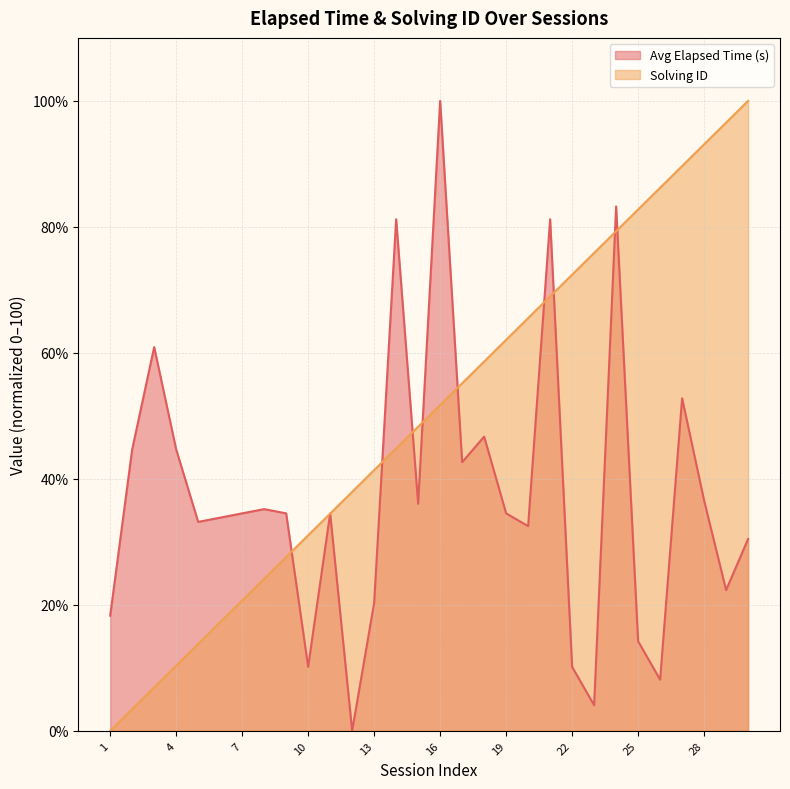

At which label does Solving ID reach its minimum?

1